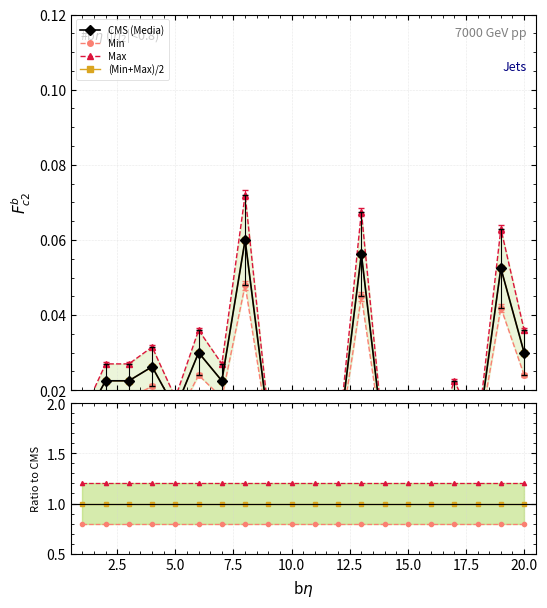

At which label does Min reach its peak?

8